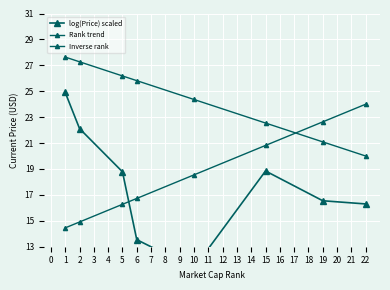

The value of Inverse rank at 10 is 11.3. True or false?

False